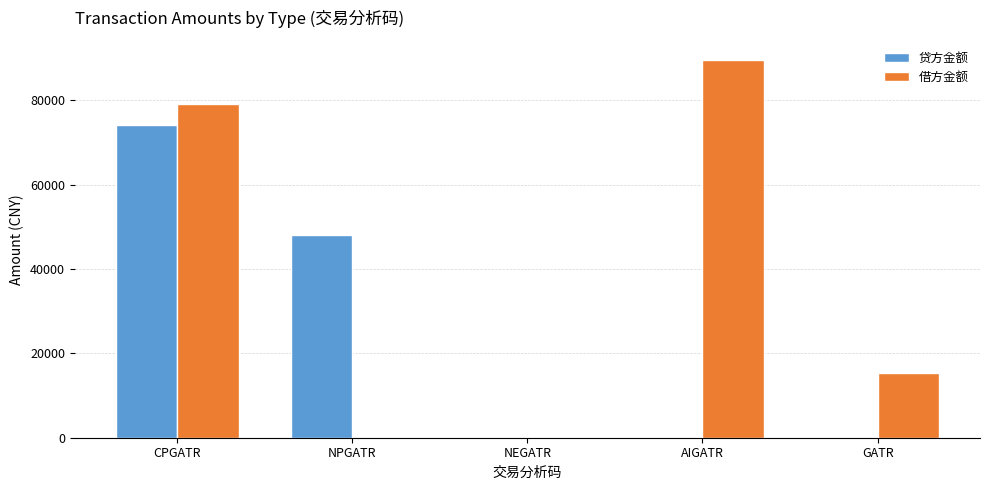

Is the value of 借方金额 at GATR greater than the value of 贷方金额 at NEGATR?

Yes